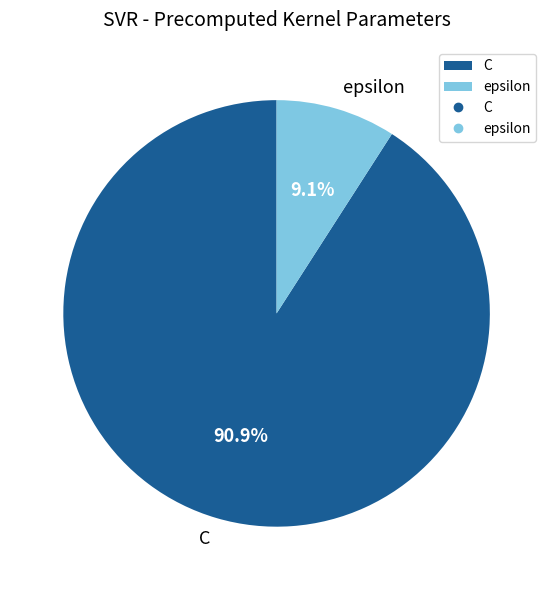

Is C the majority of the pie?

Yes